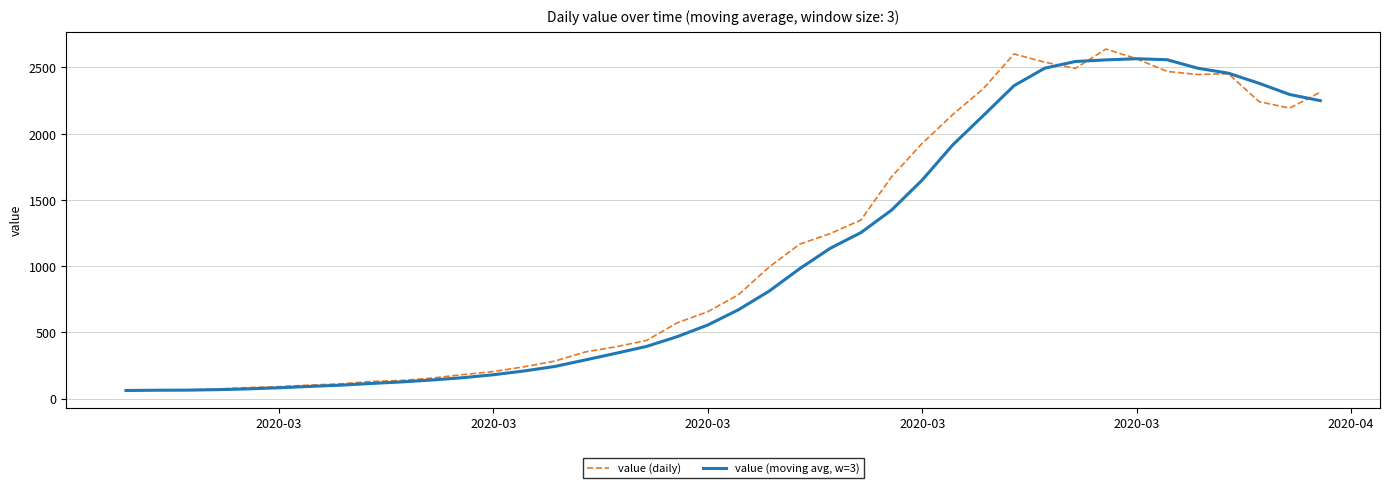

True or false: value (daily) has more than 2 interior local peaks.

True